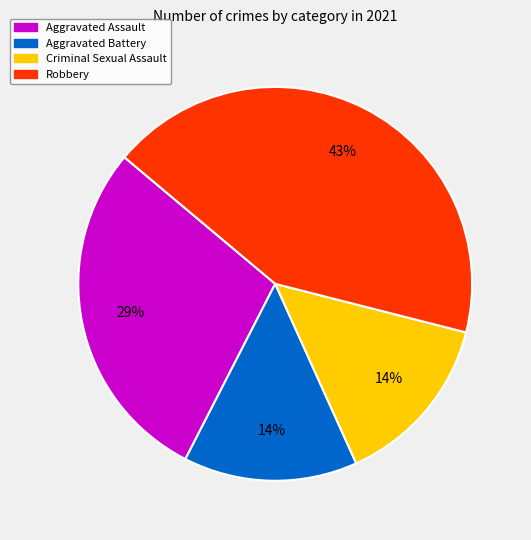

Does Robbery account for over 50% of the chart?

No